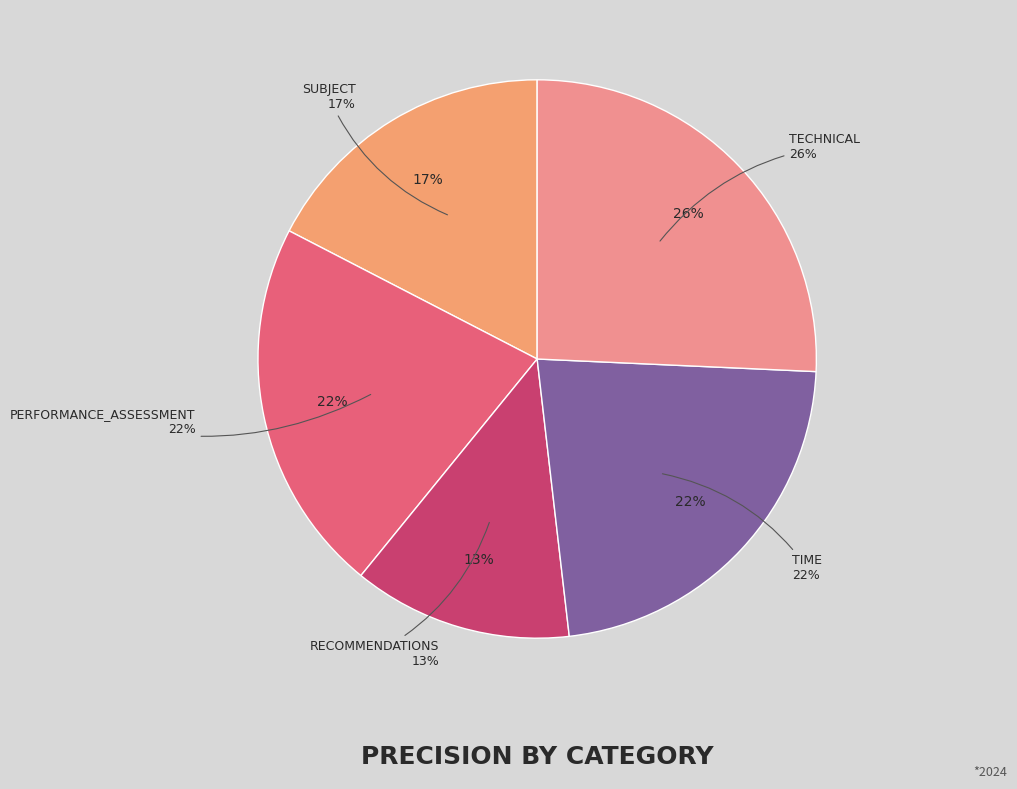

What is the largest slice in the pie chart?

technical